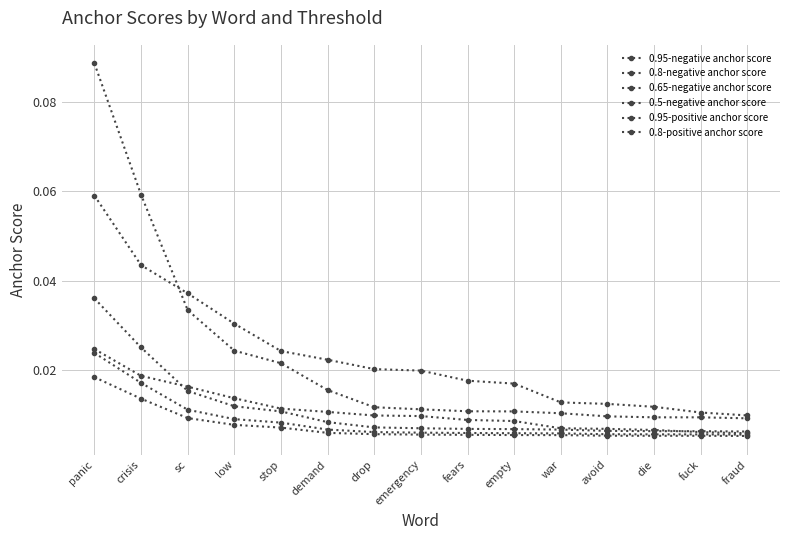

Is this an area chart (filled region under the line)?

No